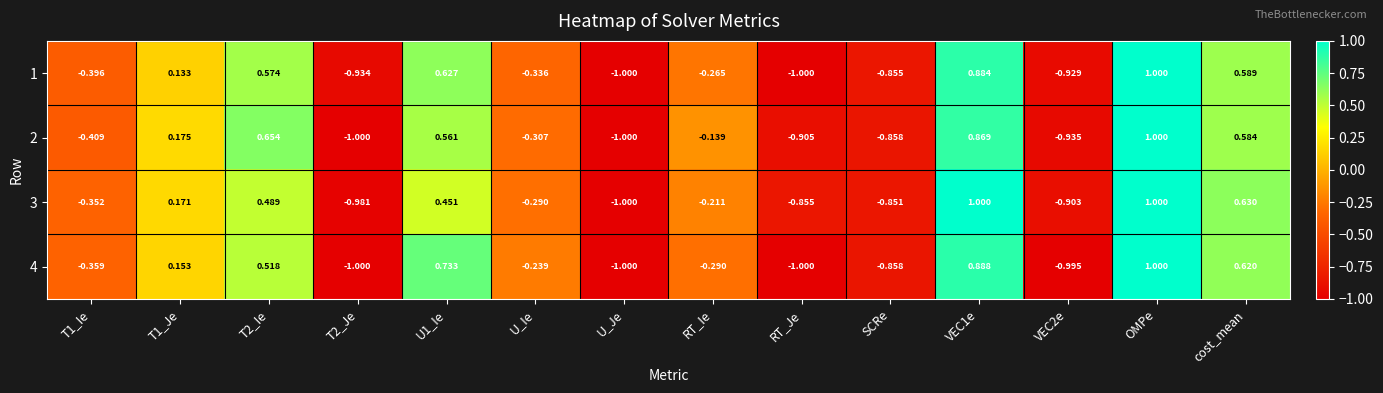

At which label is 2 closest to 0?

RT_Ie